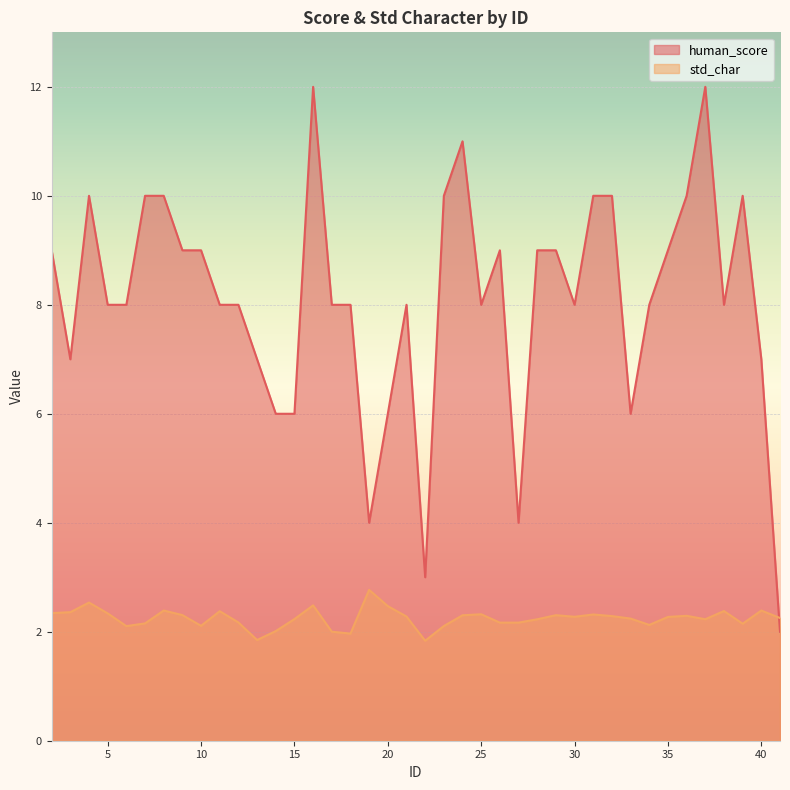

Rank the series by their maximum value, from lowest to highest.

std_char, human_score